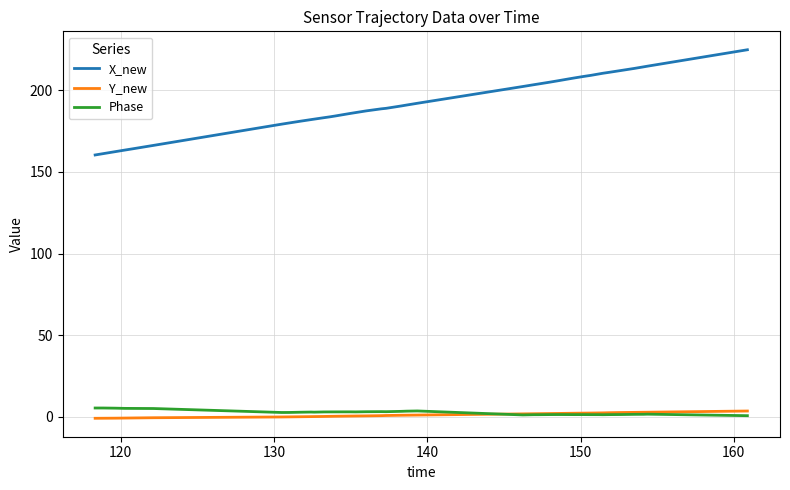

Which series has the largest total across all categories?

X_new